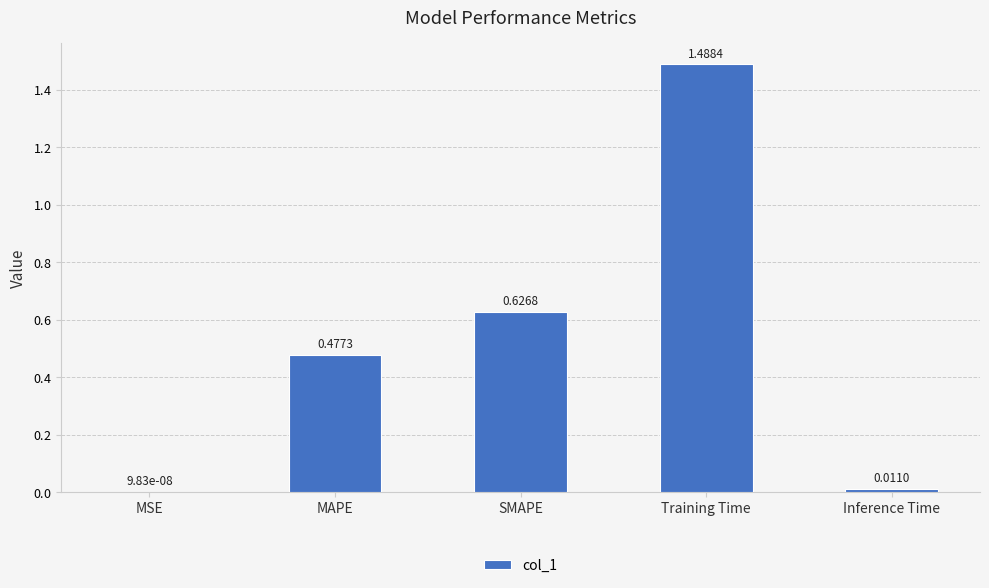

Which has a higher value, MAPE or MSE?

MAPE